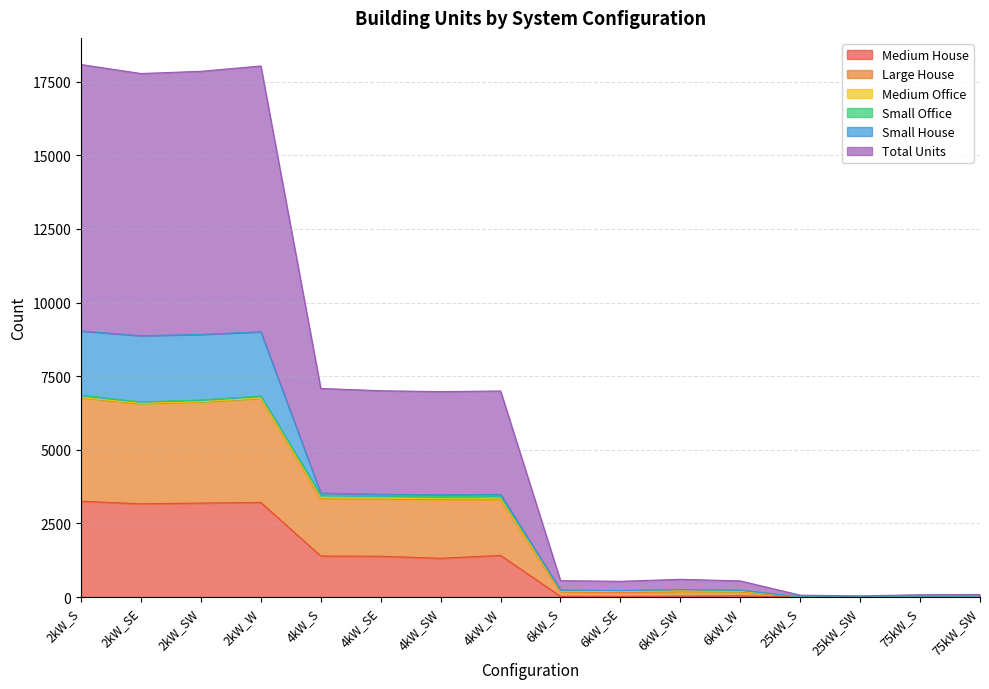

How many lines are shown in the chart?

6